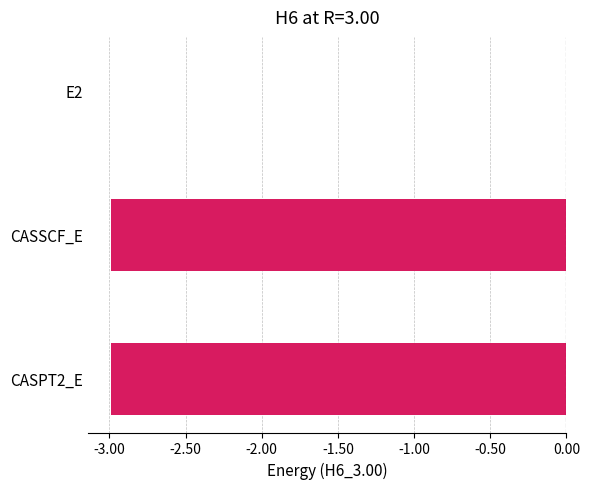

Are the bars horizontal?

Yes